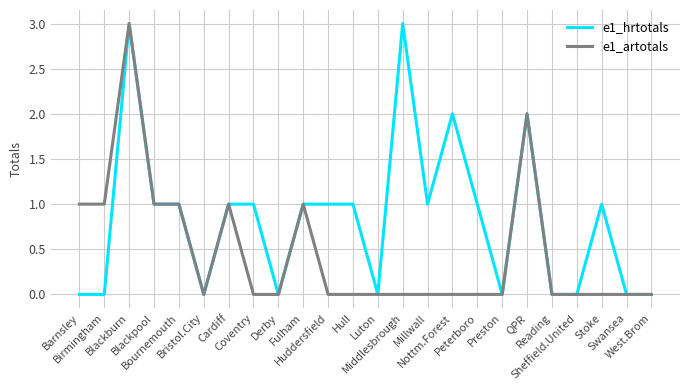

How many e1_artotals values are between 0 and 1?

22